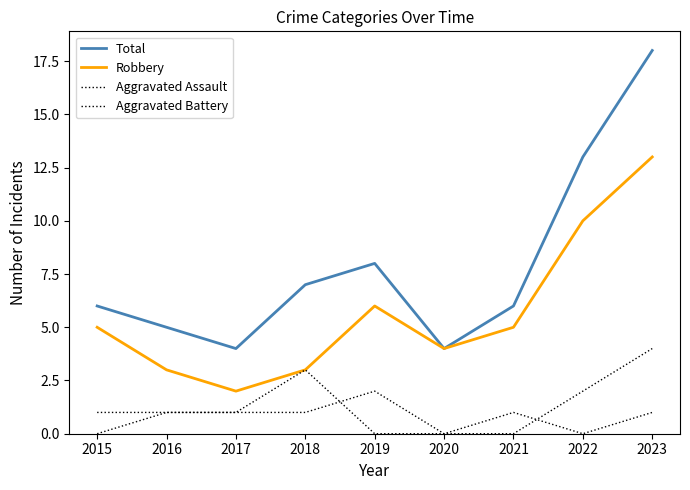

True or false: Aggravated Assault and Robbery intersect in this chart.

False